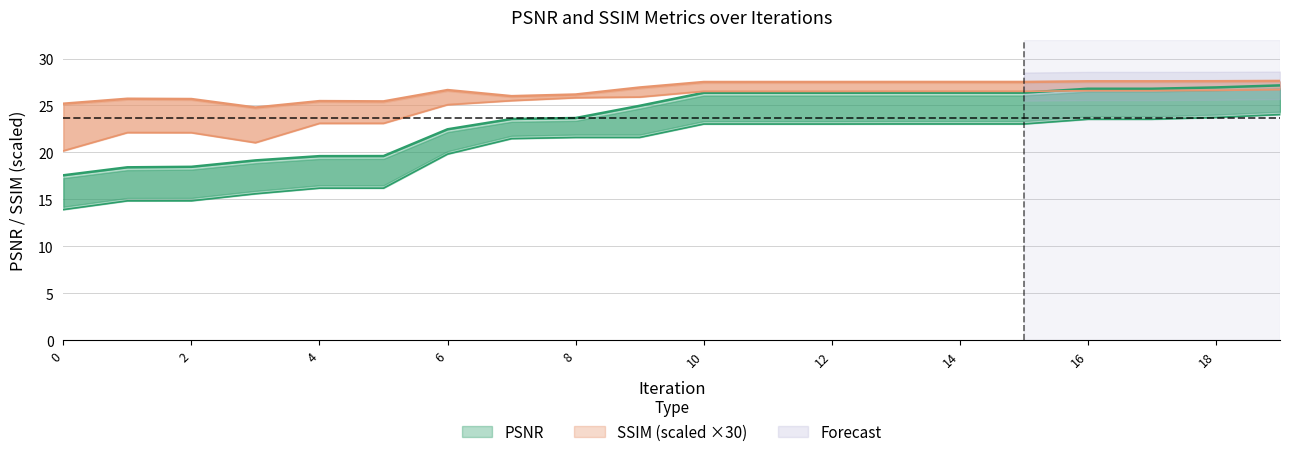

What is the value of the SSIM point at the 3rd from the left?

25.7